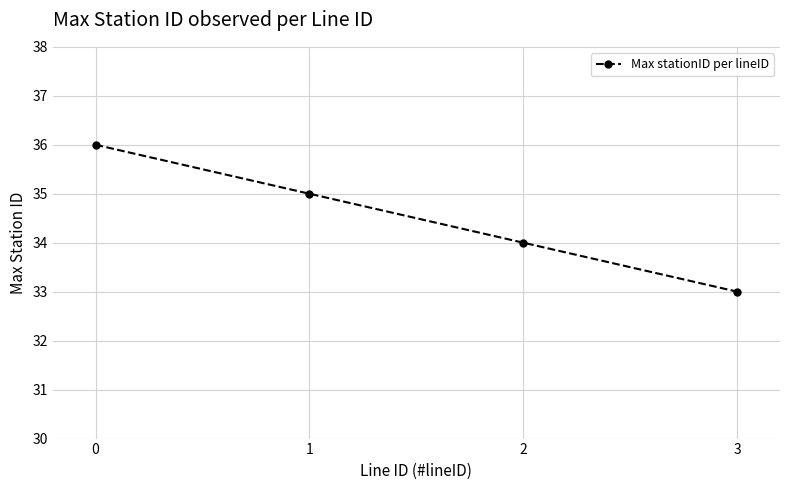

Rank the categories by value from highest to lowest.

0, 1, 2, 3